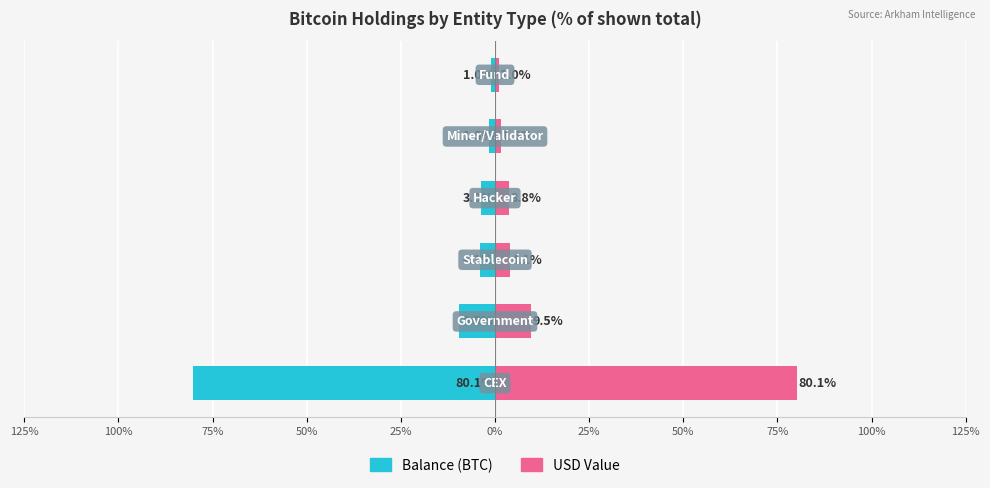

What is the sum of the USD Value values at 0% and 50%?

4.8